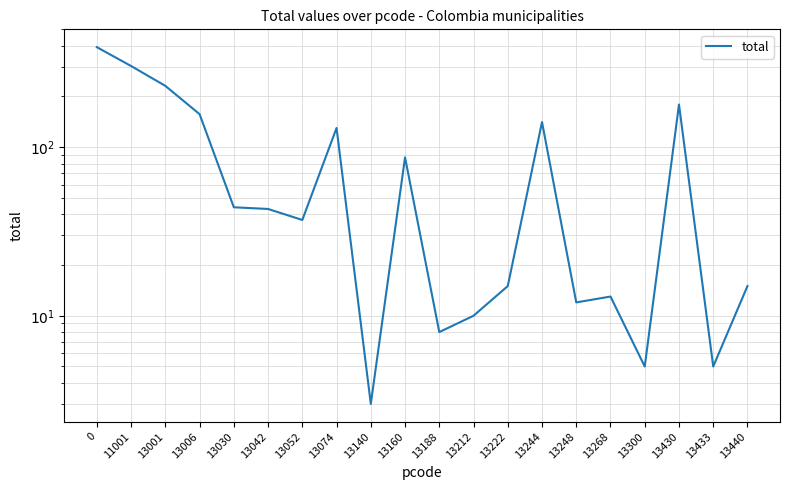

The value at 13030 is 75. True or false?

False